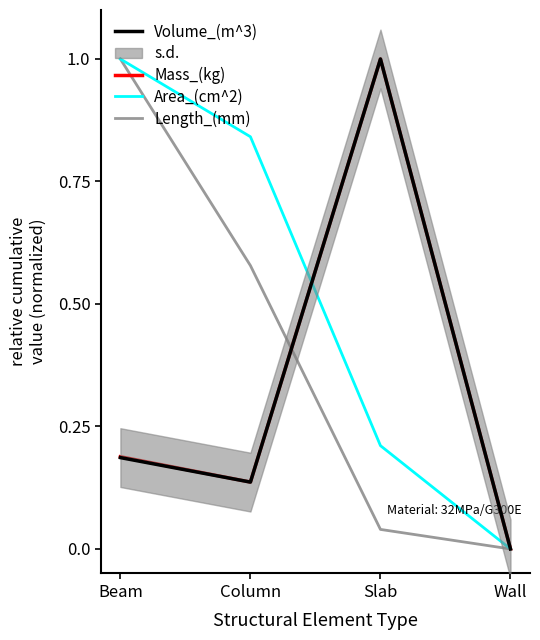

What is the difference between the highest and lowest values at Column?

0.7